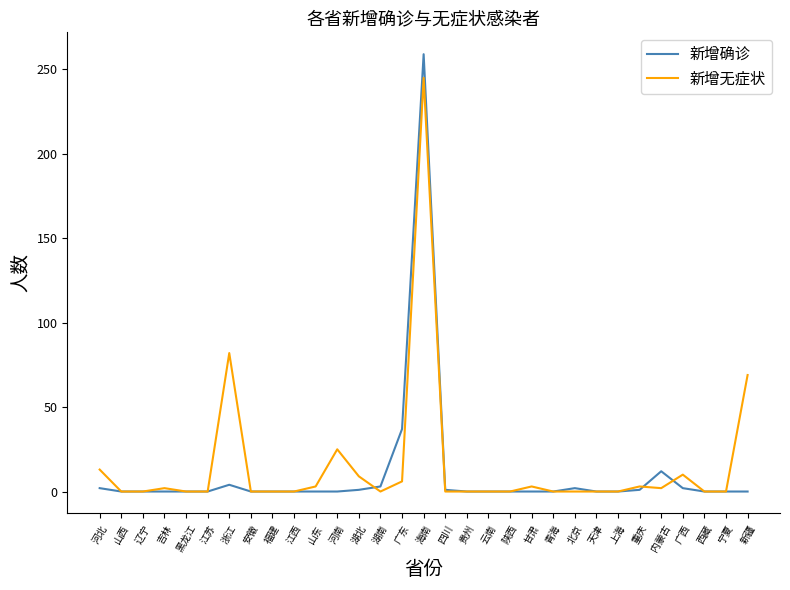

Which series ends up on top after the final intersection of 新增无症状 and 新增确诊?

新增无症状